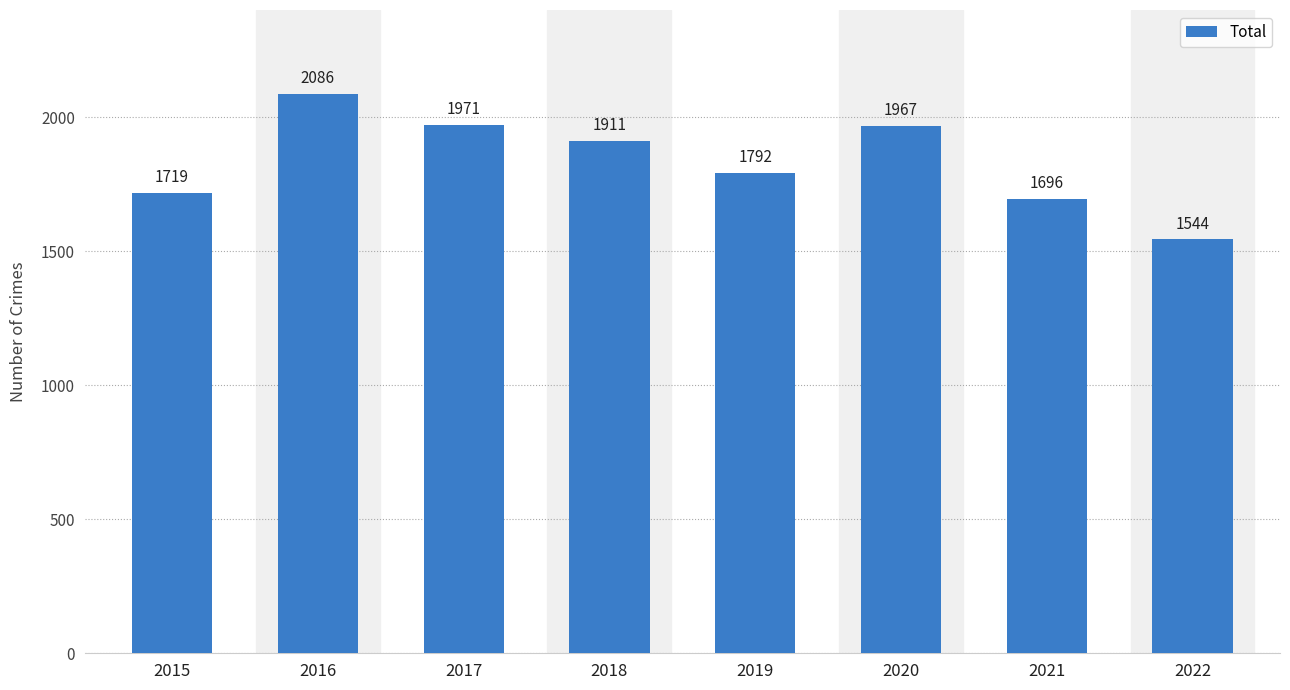

How many values are below 1911?

4